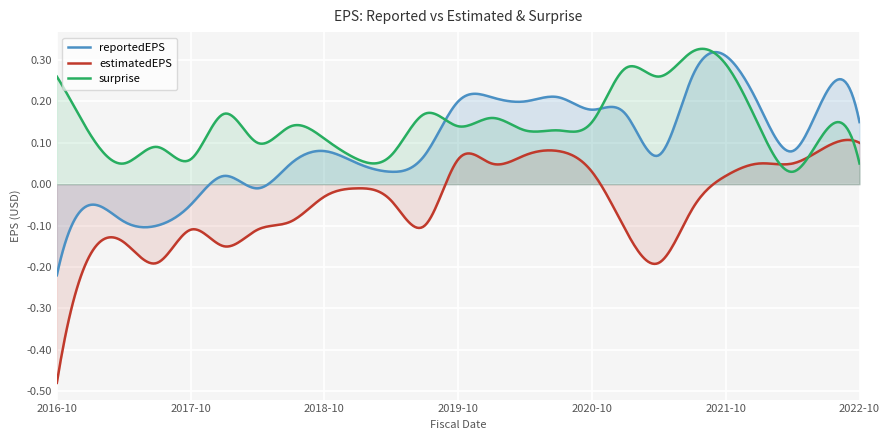

What is the difference between the maximum and second lowest values in the surprise series?

0.3